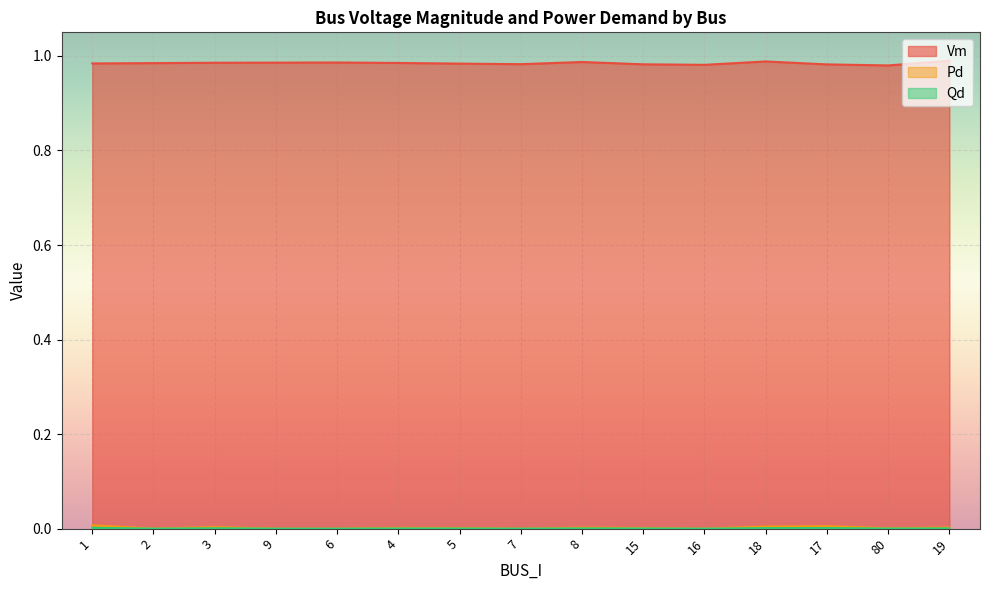

How many categories are shown in the chart?

15